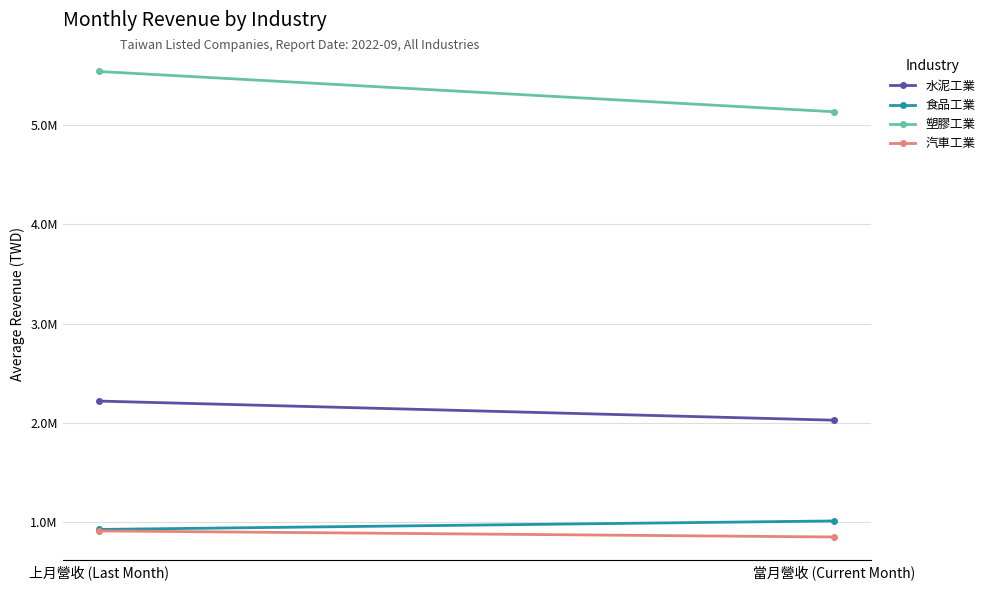

Reading left to right, what are all the values shown in this chart?

水泥工業: 上月營收 (Last Month)=2220796.5	當月營收 (Current Month)=2028621.2
食品工業: 上月營收 (Last Month)=929564.8	當月營收 (Current Month)=1015053.7
塑膠工業: 上月營收 (Last Month)=5536579.0	當月營收 (Current Month)=5131410.3
汽車工業: 上月營收 (Last Month)=914817.0	當月營收 (Current Month)=853422.7